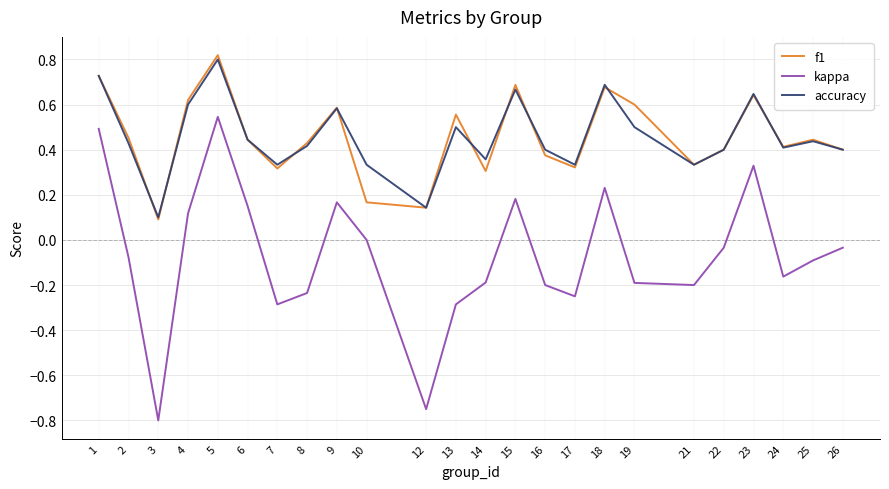

True or false: accuracy and kappa intersect in this chart.

False